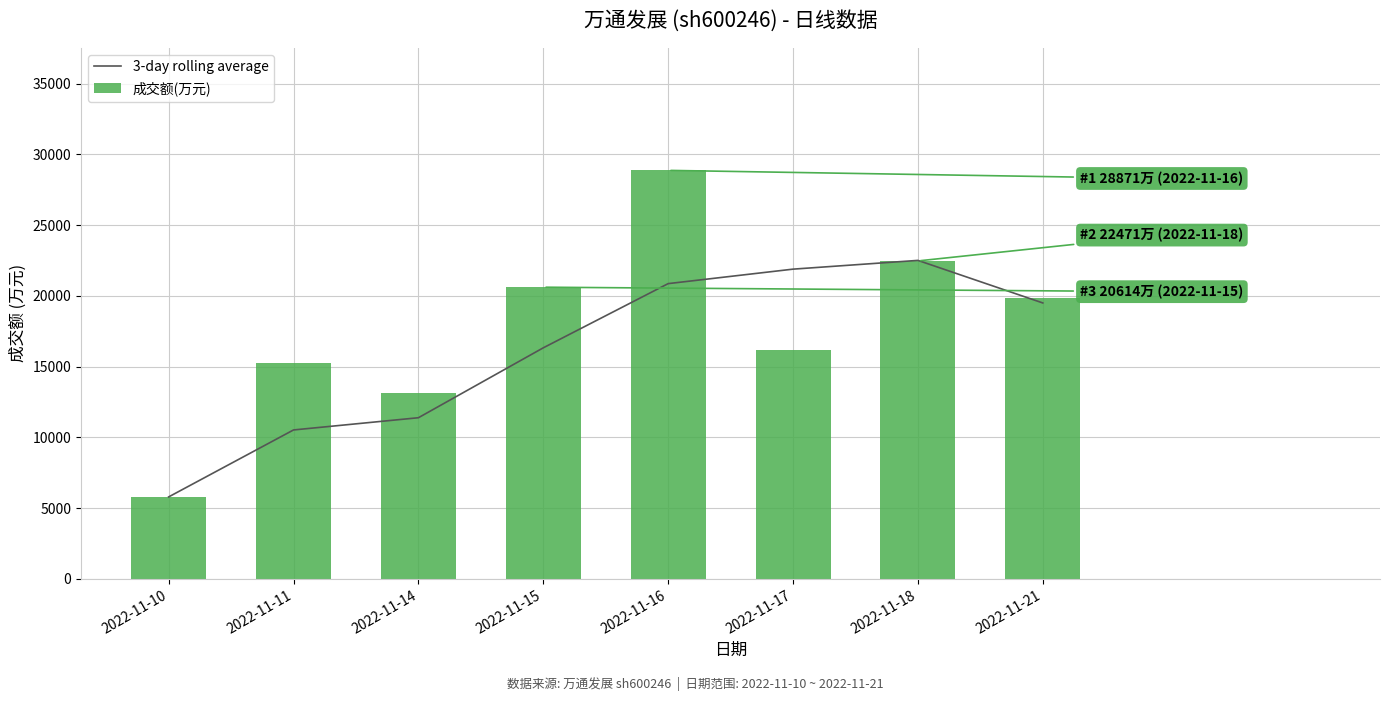

What is the sum of the 3-day rolling average values at 2022-11-10 and 2022-11-15?

22119.0